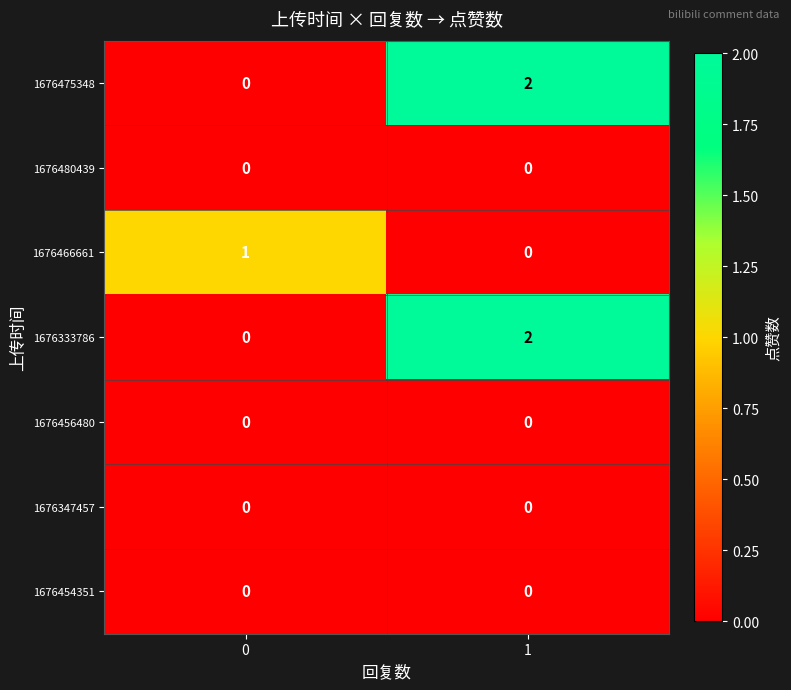

The value of 1676333786 at 1 is 2. True or false?

True